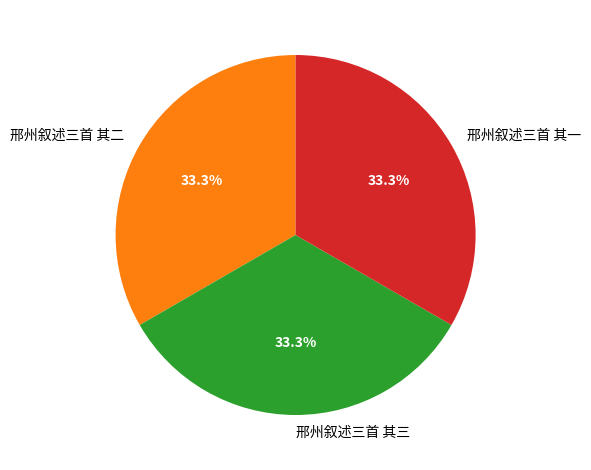

To the nearest percent, what percentage of the pie is 邢州叙述三首 其三?

33%